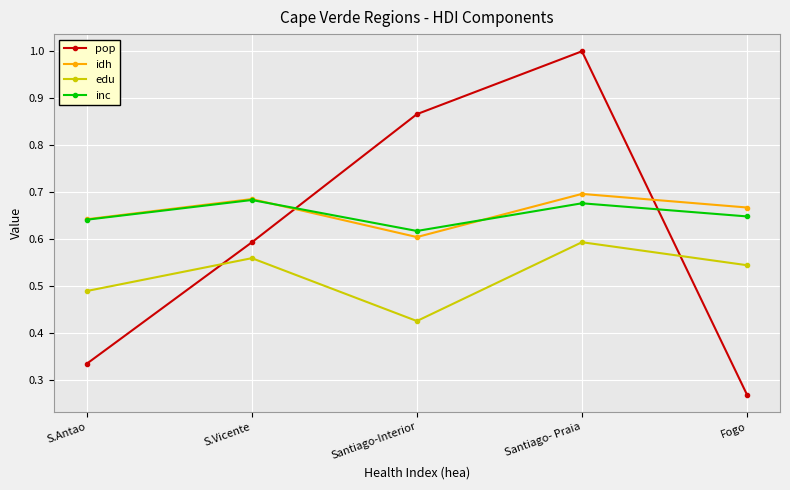

How many interior local peaks does the inc series have?

2